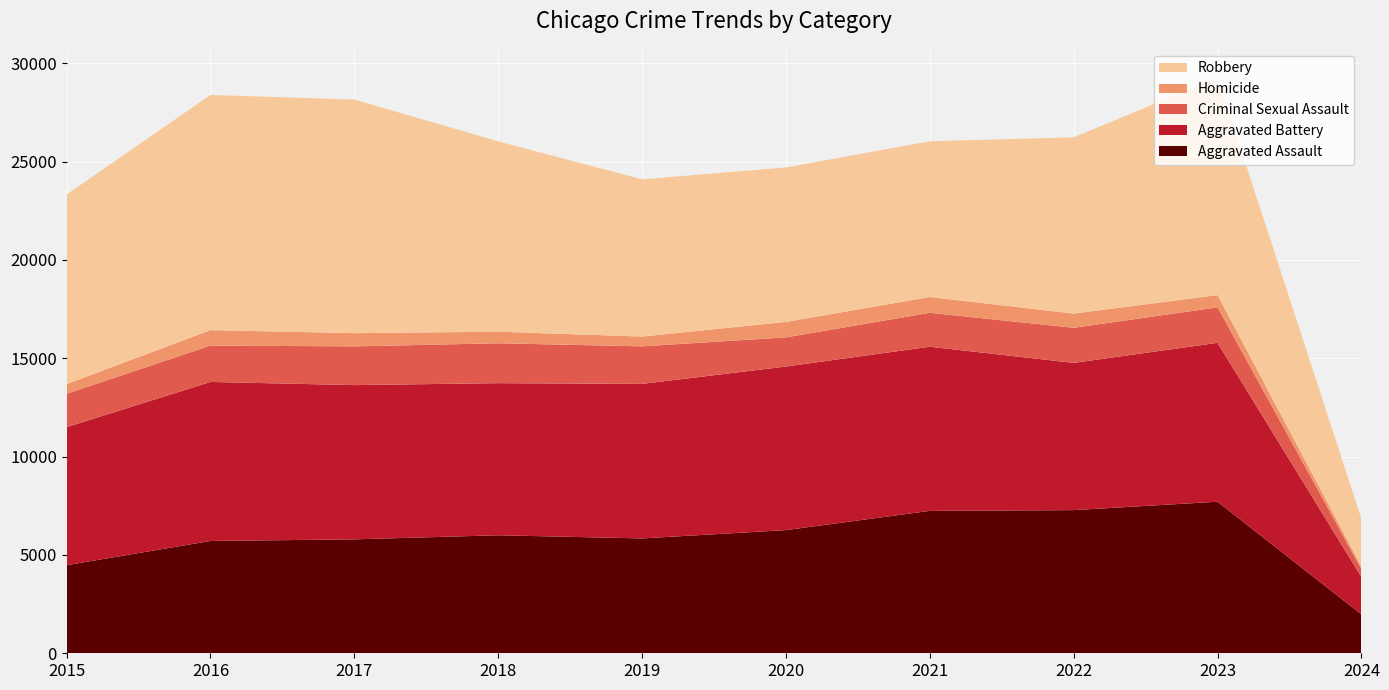

Reading right to left, what are all the values shown in this chart?

Aggravated Assault: 2024=1976	2023=7707	2022=7280	2021=7242	2020=6264	2019=5841	2018=6001	2017=5793	2016=5712	2015=4480
Aggravated Battery: 2024=1902	2023=8080	2022=7488	2021=8347	2020=8319	2019=7858	2018=7735	2017=7845	2016=8086	2015=7019
Criminal Sexual Assault: 2024=403	2023=1803	2022=1784	2021=1725	2020=1481	2019=1908	2018=2029	2017=1969	2016=1848	2015=1697
Homicide: 2024=125	2023=625	2022=723	2021=804	2020=787	2019=499	2018=588	2017=672	2016=786	2015=496
Robbery: 2024=2428	2023=11059	2022=8962	2021=7919	2020=7855	2019=7995	2018=9681	2017=11880	2016=11960	2015=9638